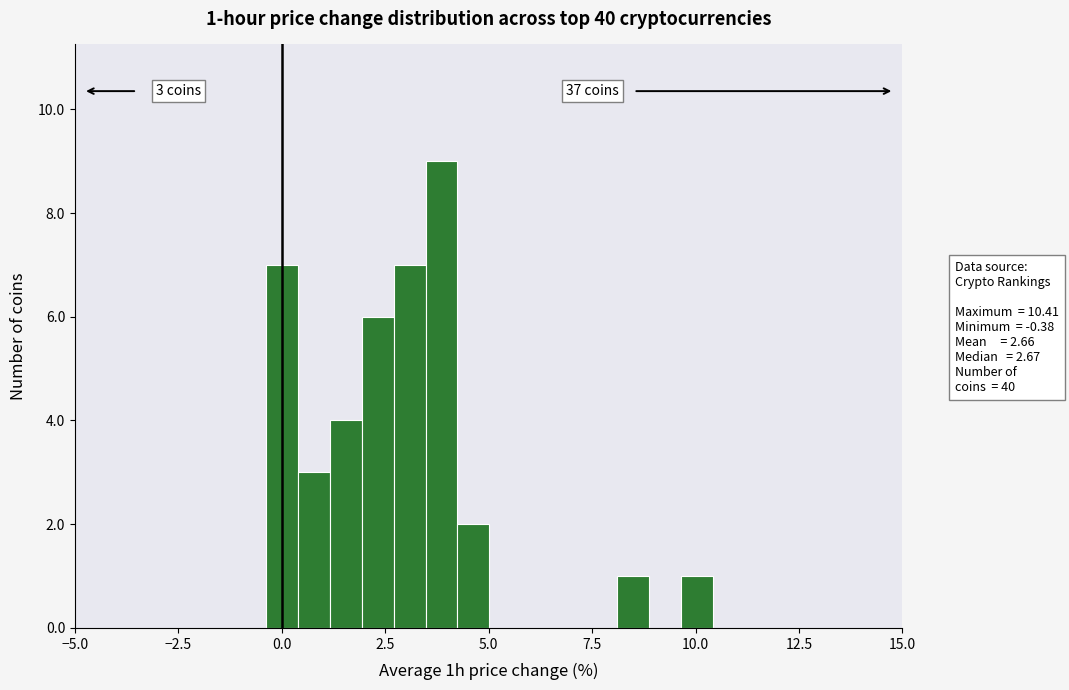

Around what value on the x-axis is the tallest bar? Give the approximate position of its centre, as read against the axis.

4.0